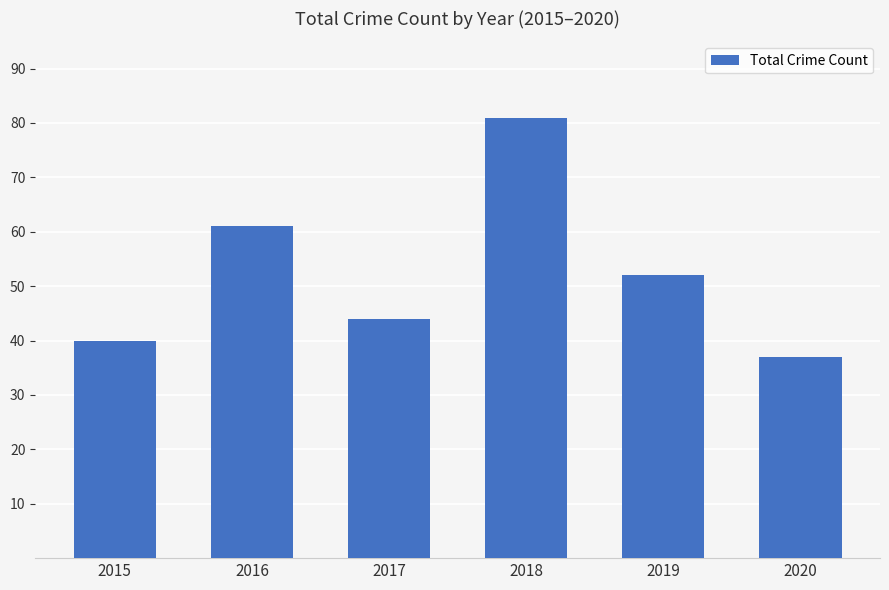

What is the ratio of the value at 2019 to the value at 2020?

1.4